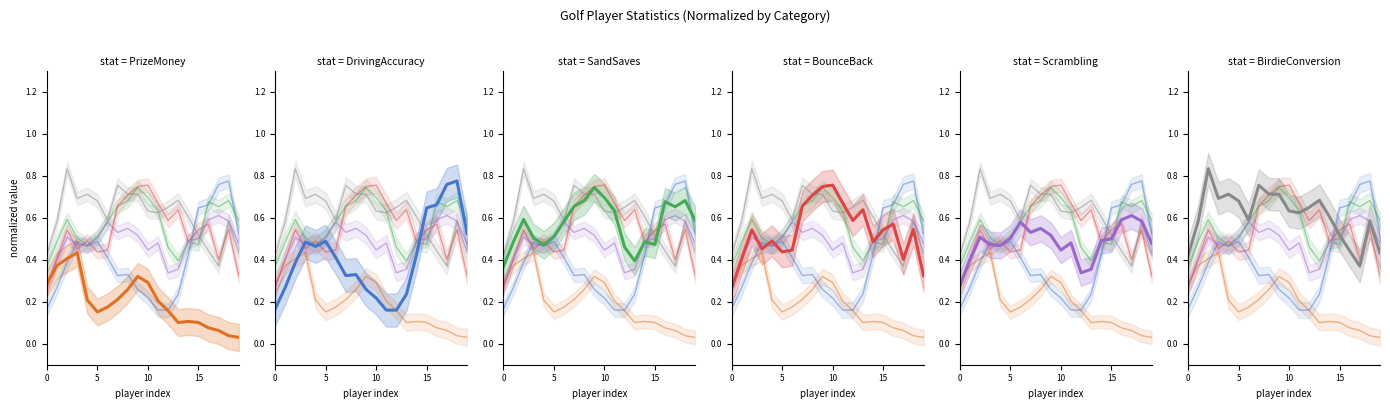

What is the difference between the second highest and second lowest values in the PrizeMoney series?

0.4